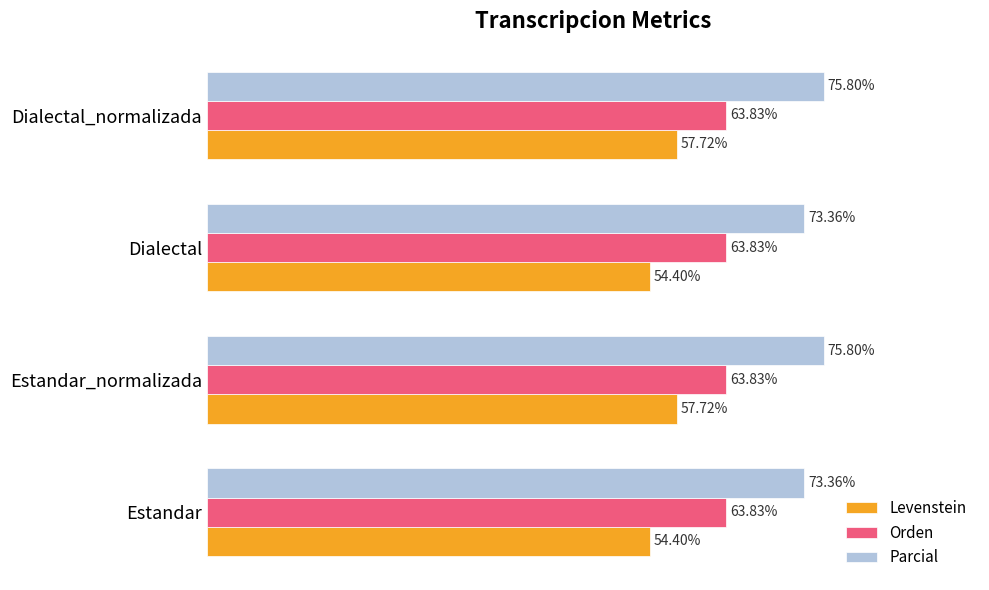

At Dialectal_normalizada, list the series in order from smallest to largest.

Levenstein, Orden, Parcial